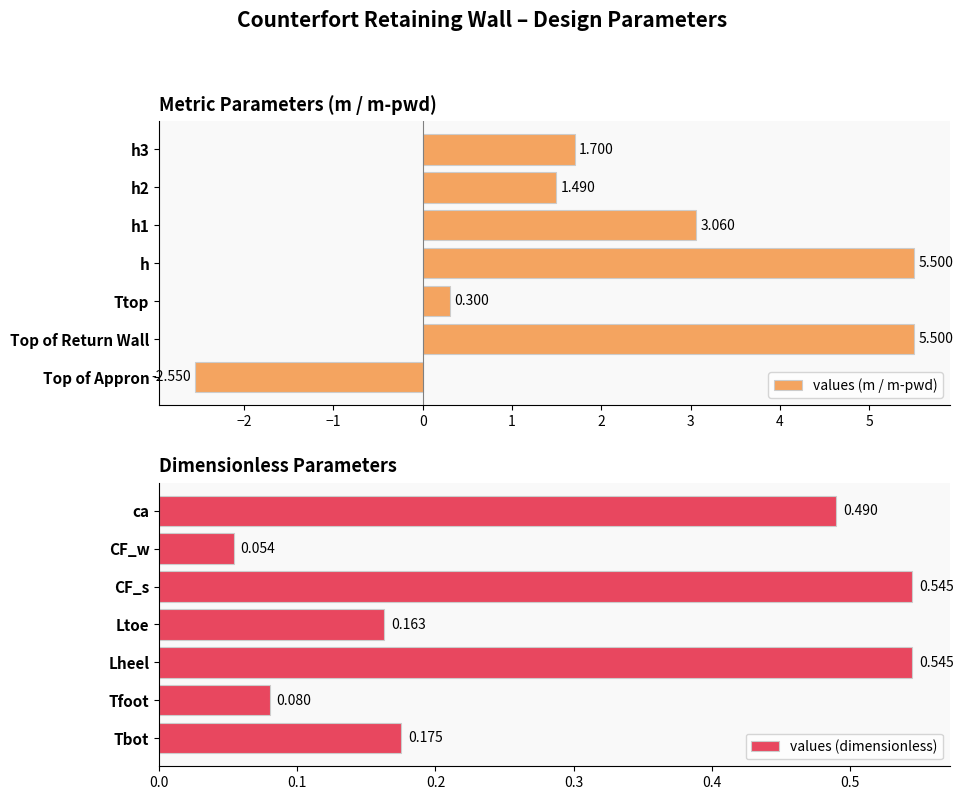

What is the smallest value displayed?

-2.5